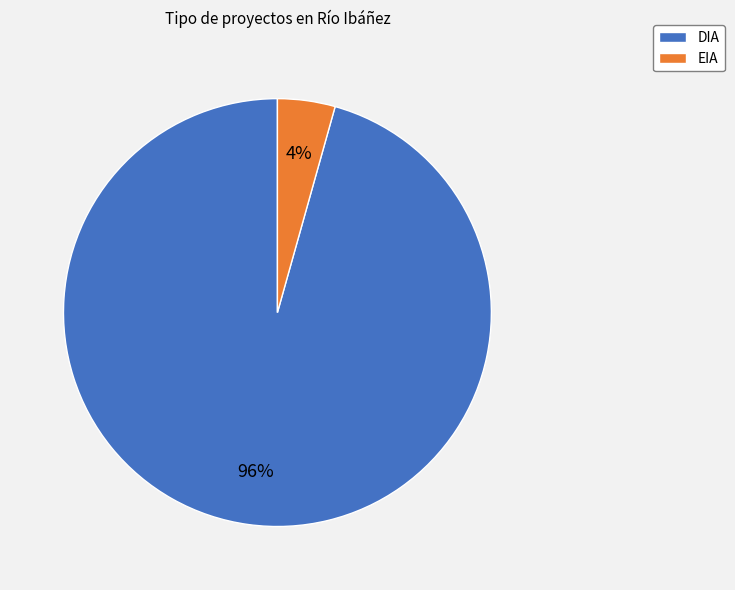

Count the number of slices in the pie.

2